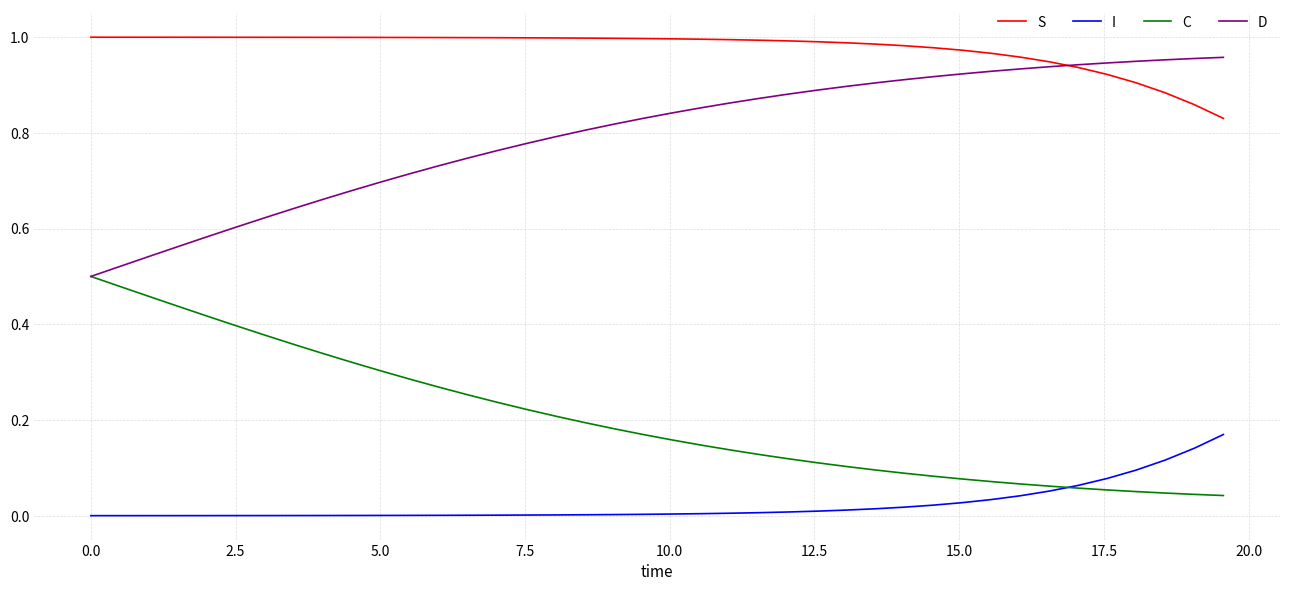

True or false: S and I intersect in this chart.

False